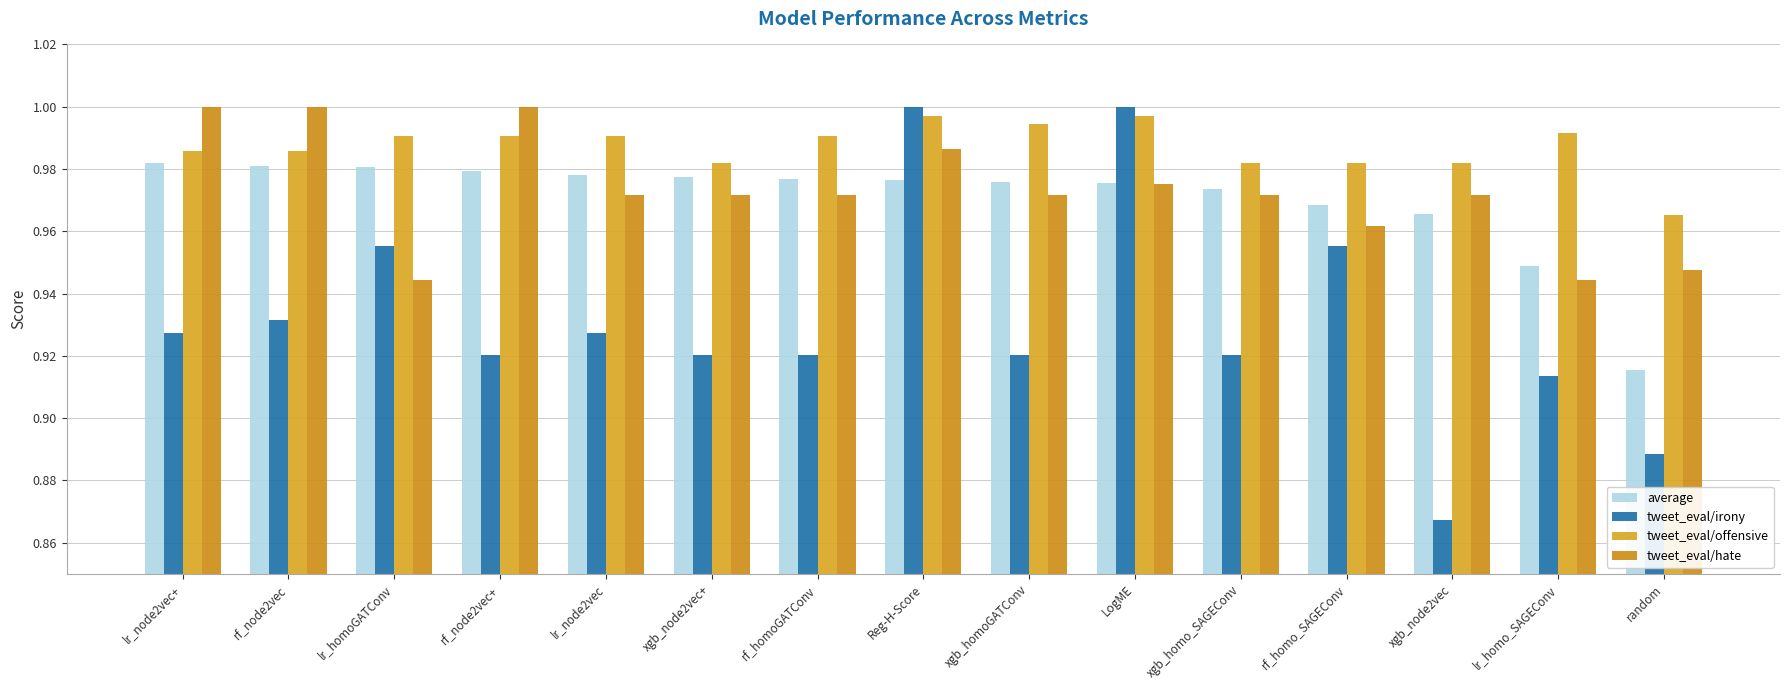

Count the number of data series in this chart.

4